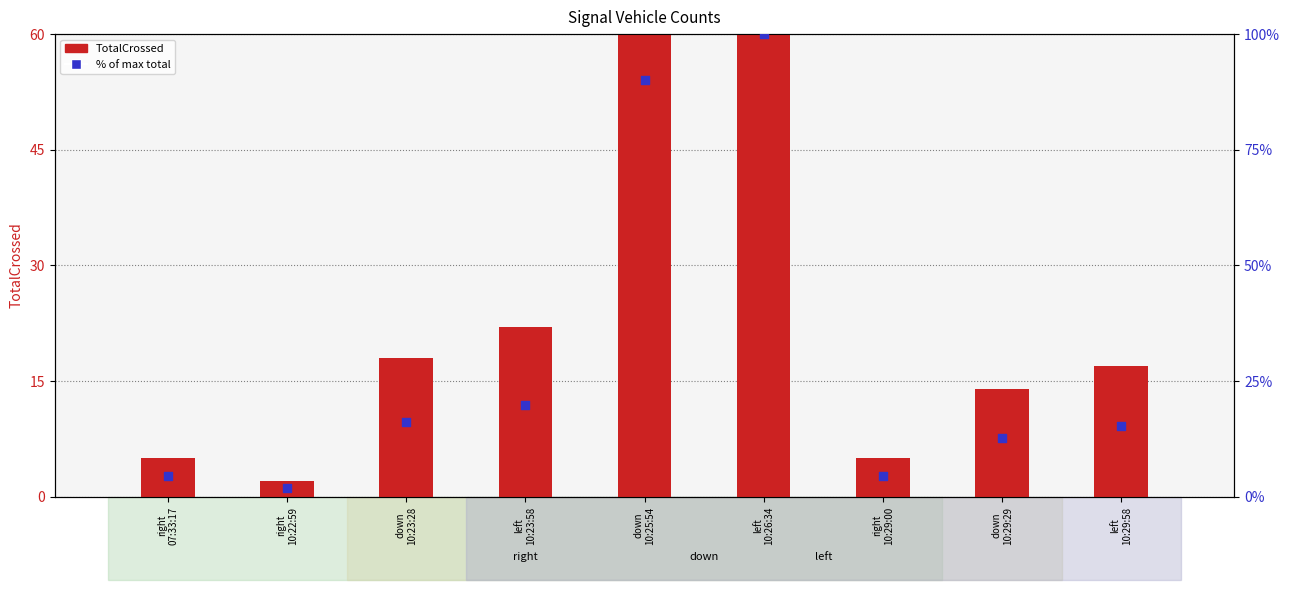

Which series contains the highest Y value?

TotalCrossed